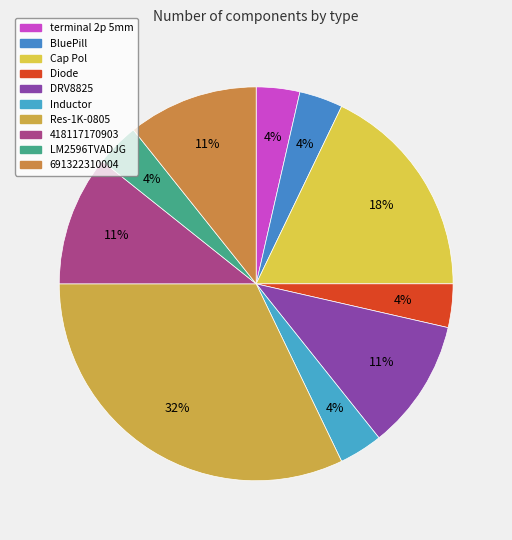

Does LM2596TVADJG account for over 50% of the chart?

No